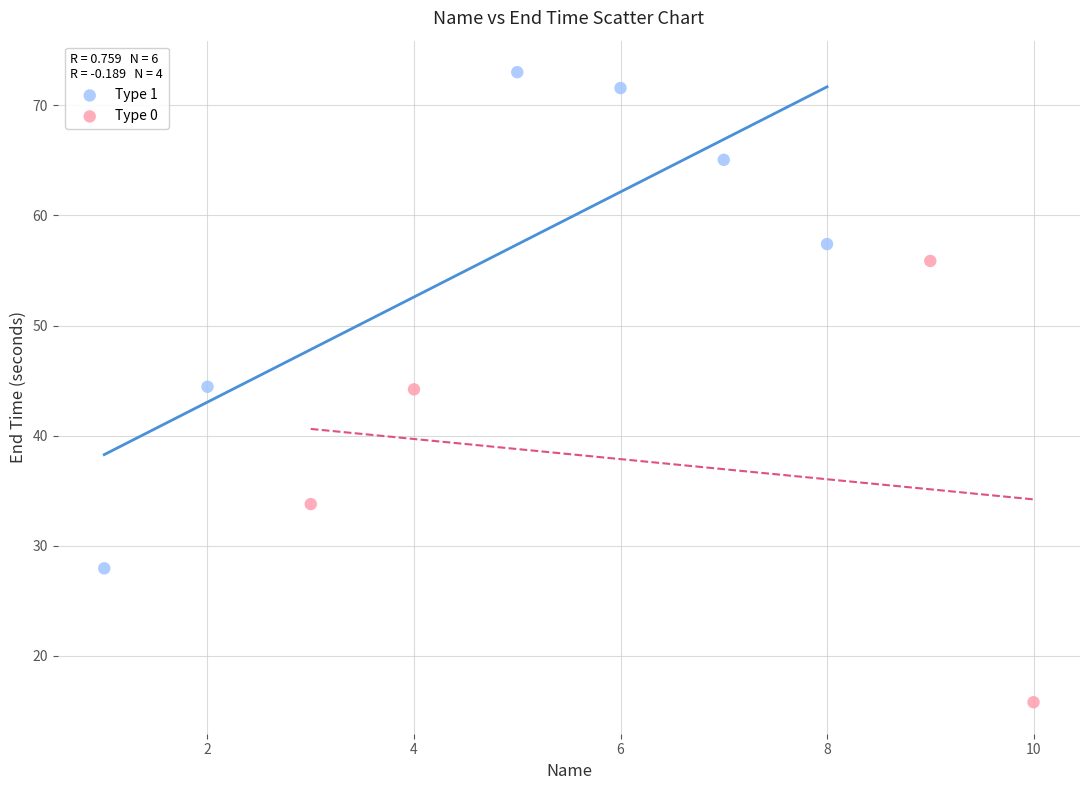

Which series has the widest spread of Y values?

Type 1